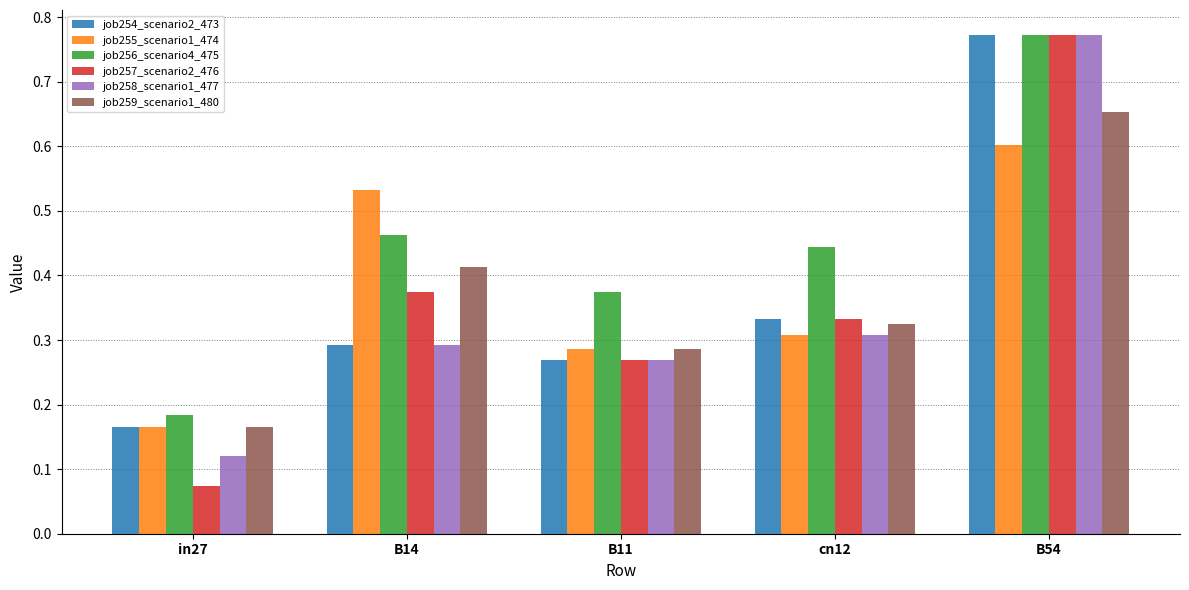

At which label is job255_scenario1_474 closest to 0?

in27